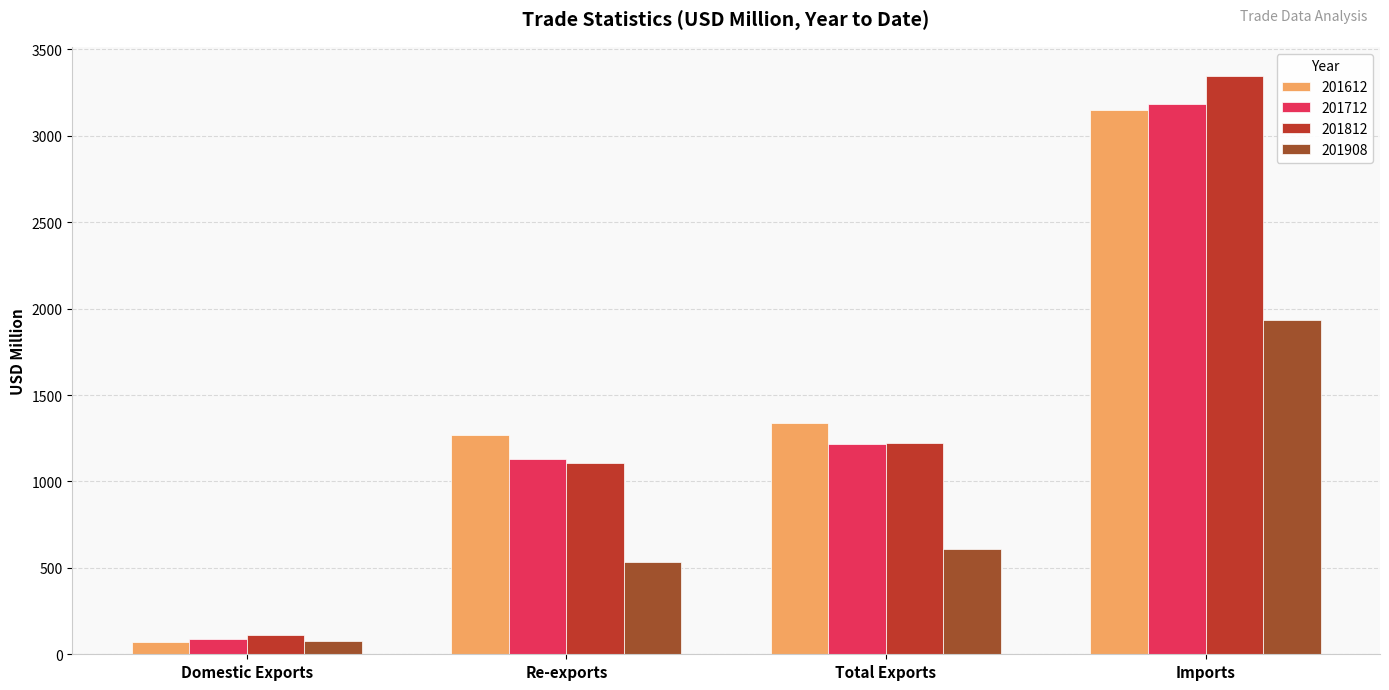

Rank the series by their maximum value, from lowest to highest.

201908, 201612, 201712, 201812